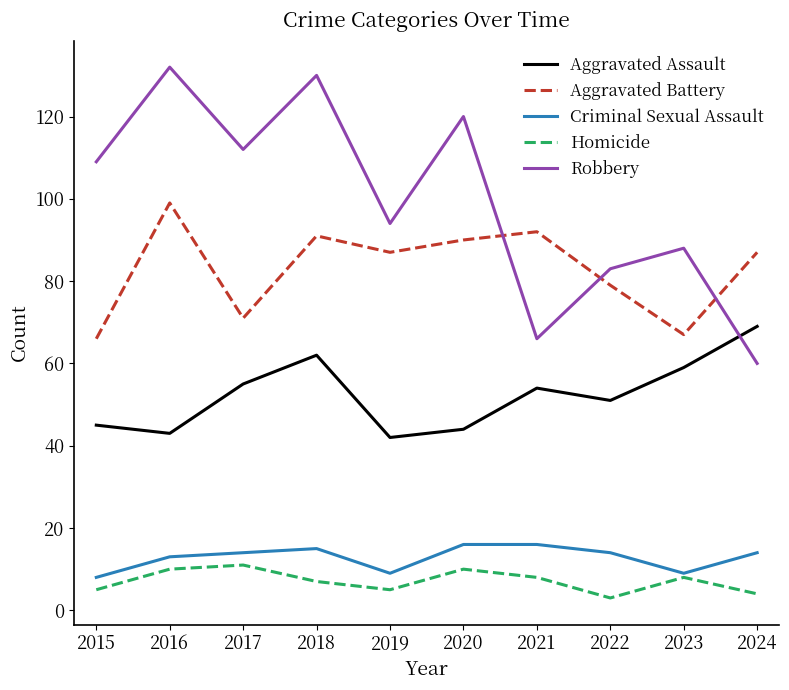

What is the maximum value shown in the chart?

132